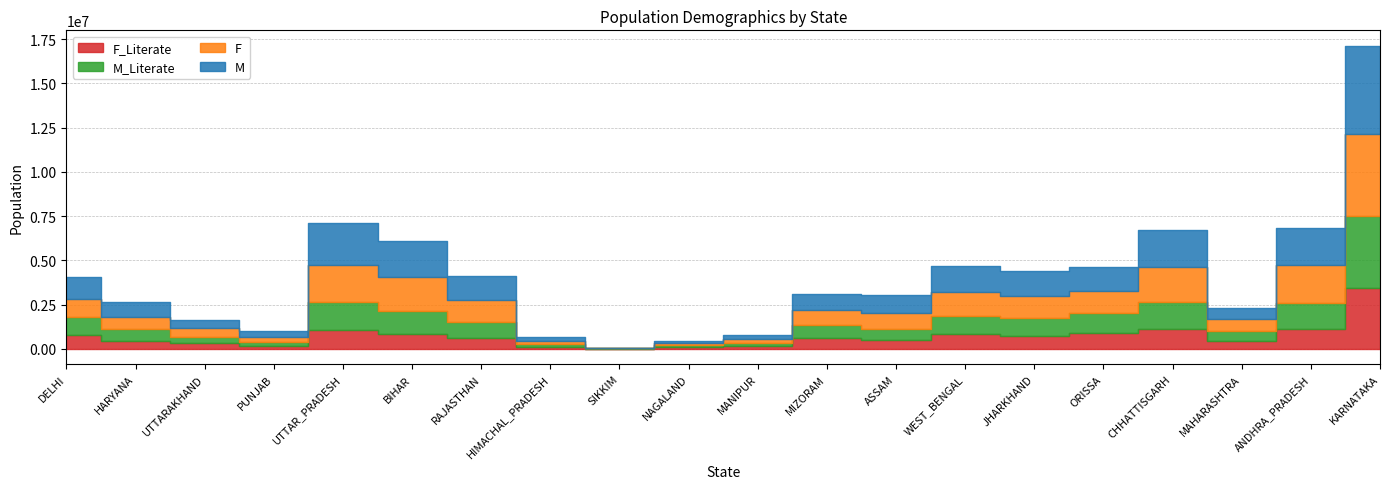

Where is the first local maximum for M?

UTTAR_PRADESH